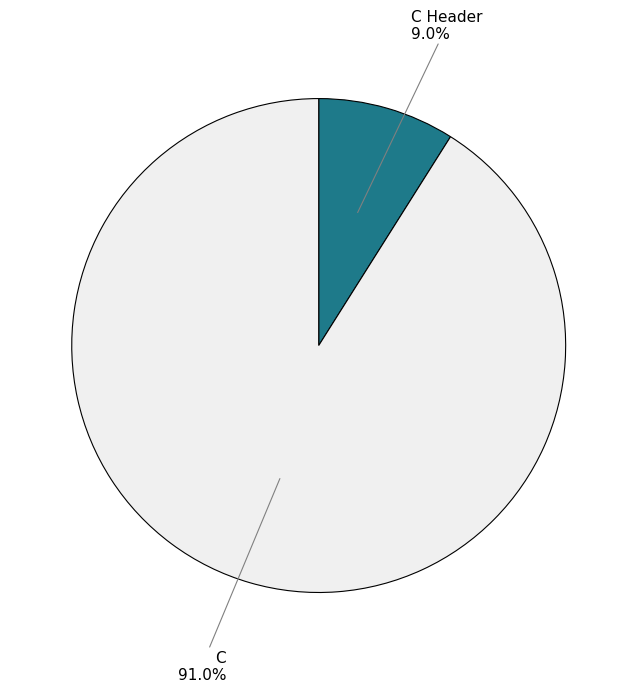

Is there a majority slice in this chart?

Yes